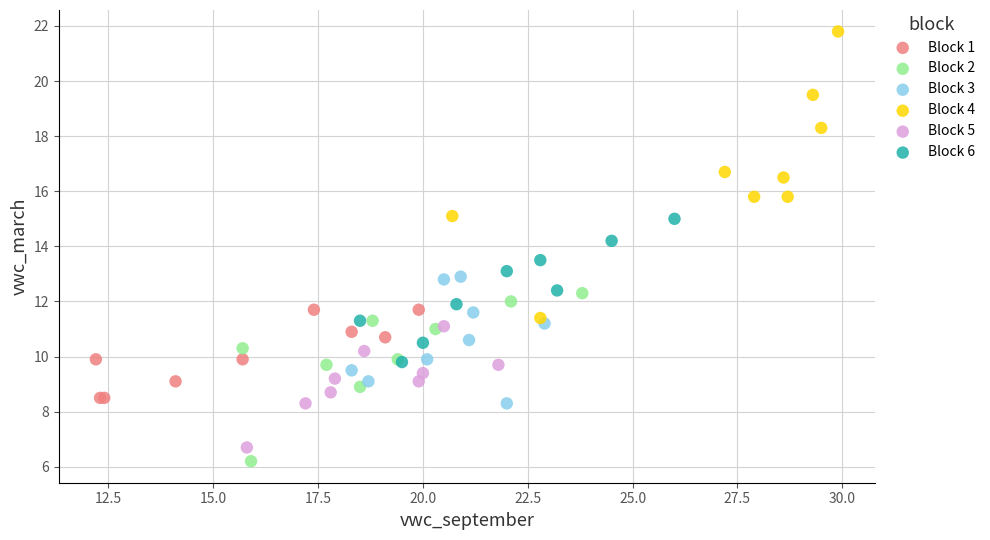

Which series contains the highest Y value?

Block 4